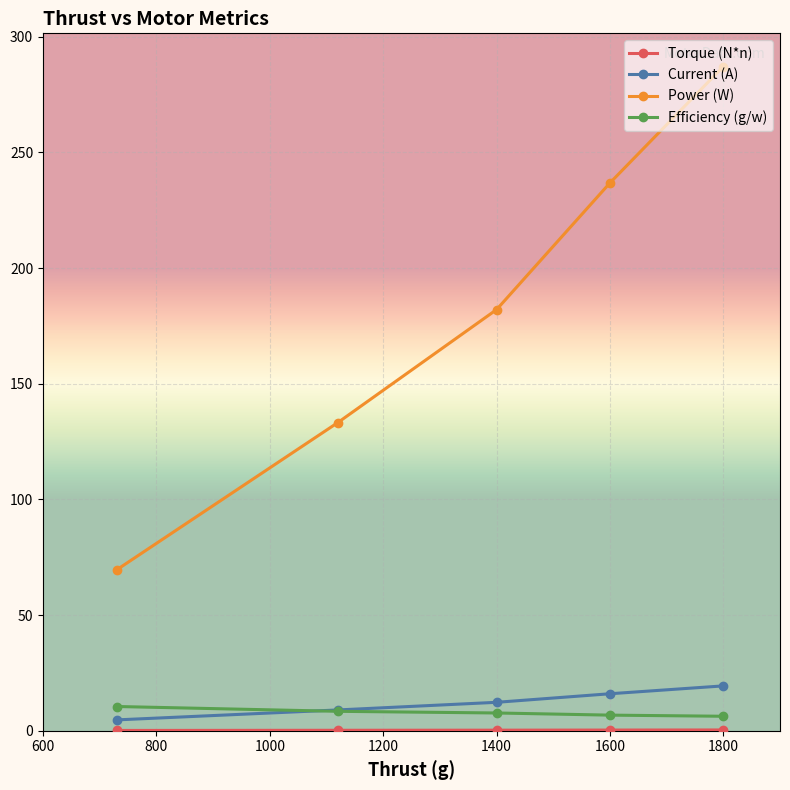

What is the lowest value of the Efficiency (g/w) series?

6.3